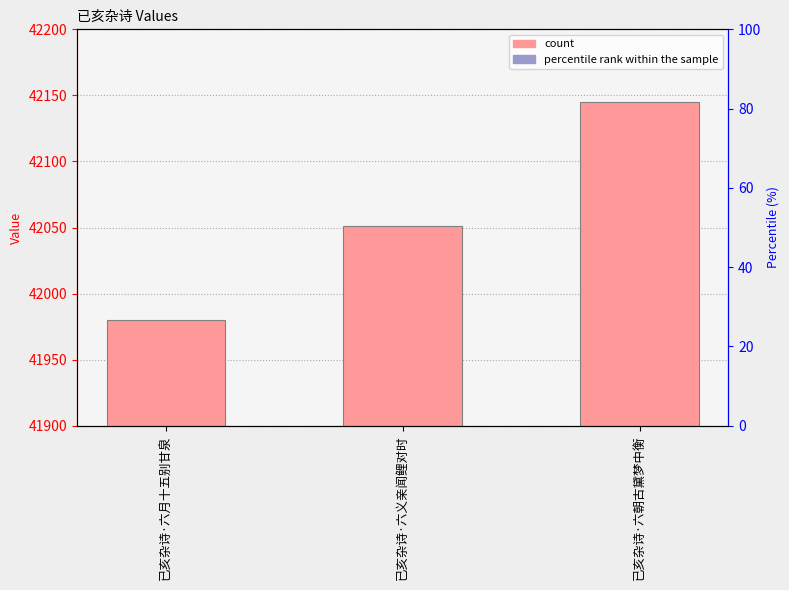

List the labels in order of value, largest first.

已亥杂诗·六朝古黛梦中衡, 已亥杂诗·六义亲闻鲤对时, 已亥杂诗·六月十五别甘泉